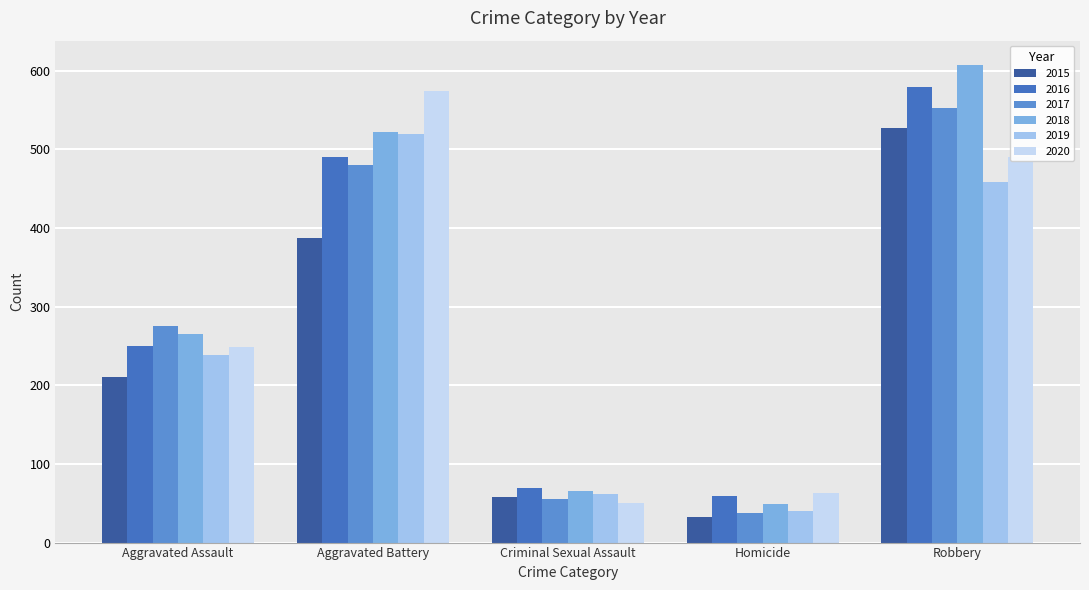

How many groups of bars are there?

5